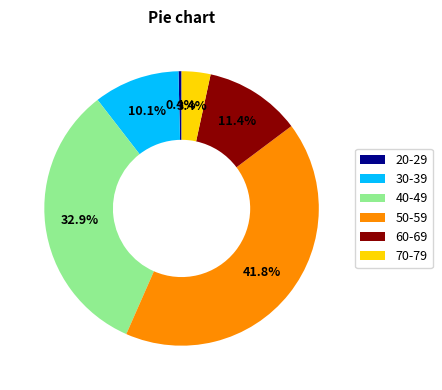

What is the total percentage of 40-49 and 20-29?

33.3%